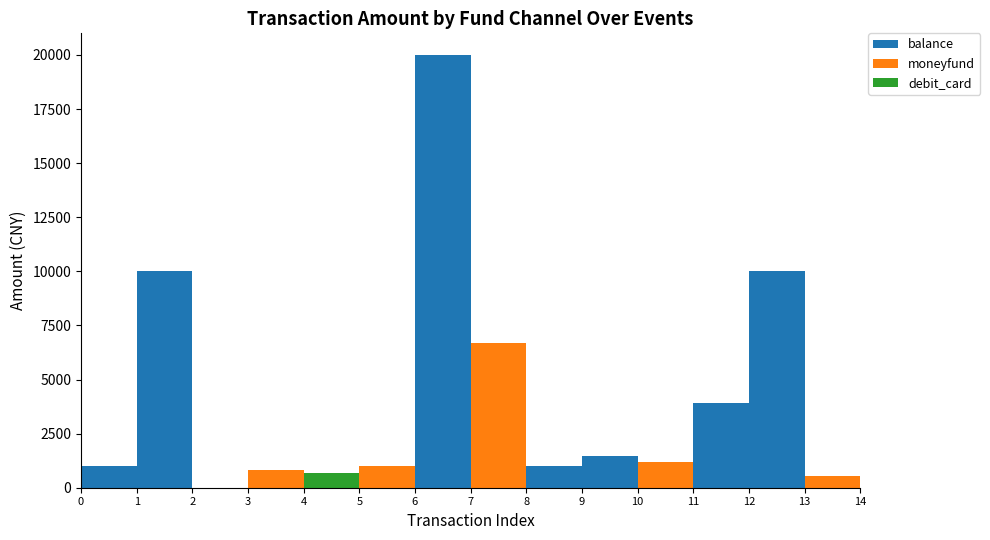

Reading right to left, extract all data points from this chart.

balance: 0.0	0.0	10000.0	3900.0	0.0	1450.0	1000.0	0.0	20000.0	0.0	0.0	0.0	0.0	10000.0	1000.0
moneyfund: 1500.0	533.0	0.0	0.0	1199.0	0.0	0.0	6700.0	0.0	1000.0	0.0	799.0	0.0	0.0	0.0
debit_card: 0.0	0.0	0.0	0.0	0.0	0.0	0.0	0.0	0.0	0.0	698.0	0.0	0.0	0.0	0.0